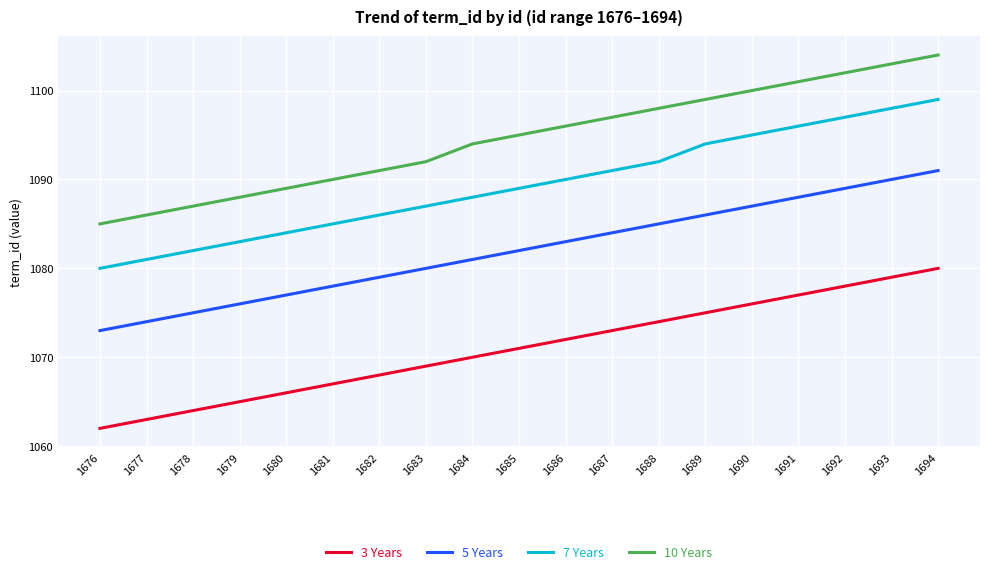

Reading left to right, transcribe all the data shown in this chart.

3 Years: 1062	1063	1064	1065	1066	1067	1068	1069	1070	1071	1072	1073	1074	1075	1076	1077	1078	1079	1080
5 Years: 1073	1074	1075	1076	1077	1078	1079	1080	1081	1082	1083	1084	1085	1086	1087	1088	1089	1090	1091
7 Years: 1080	1081	1082	1083	1084	1085	1086	1087	1088	1089	1090	1091	1092	1094	1095	1096	1097	1098	1099
10 Years: 1085	1086	1087	1088	1089	1090	1091	1092	1094	1095	1096	1097	1098	1099	1100	1101	1102	1103	1104